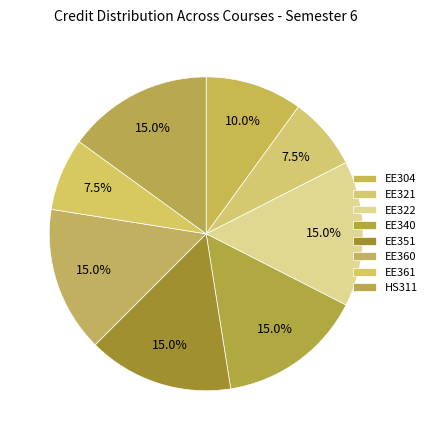

To the nearest percent, what percentage of the pie is EE360?

15%